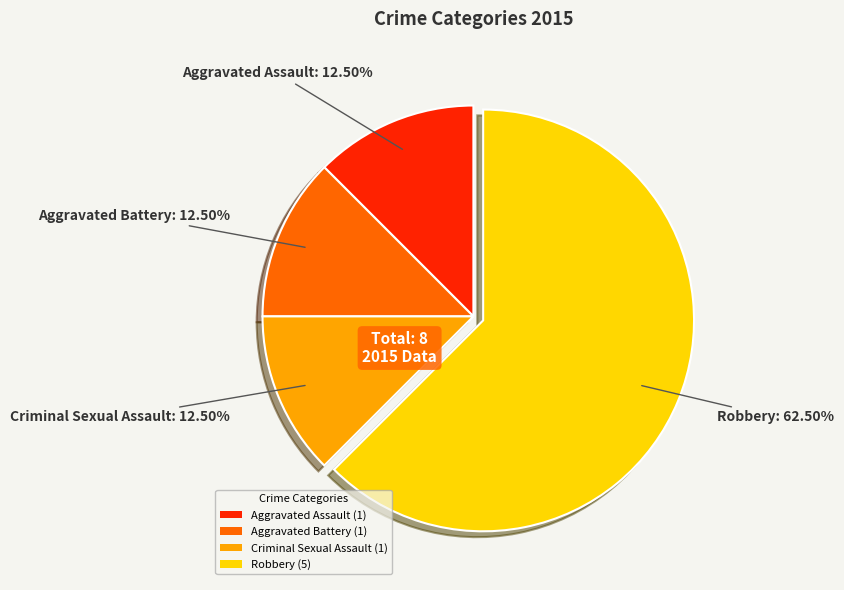

To the nearest percent, what is the difference between the Robbery and Aggravated Assault slice percentages?

50%